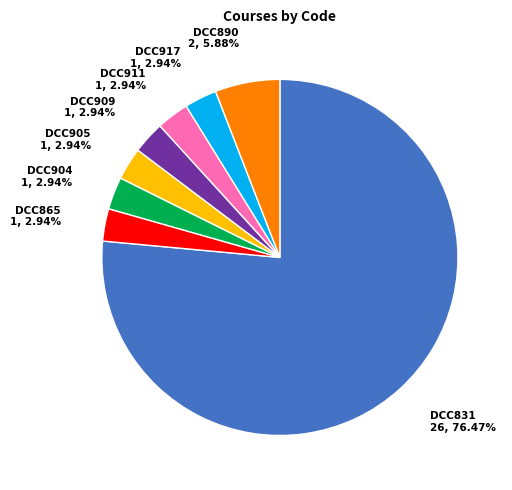

What percentage do DCC890 and DCC917 together represent?

8.8%